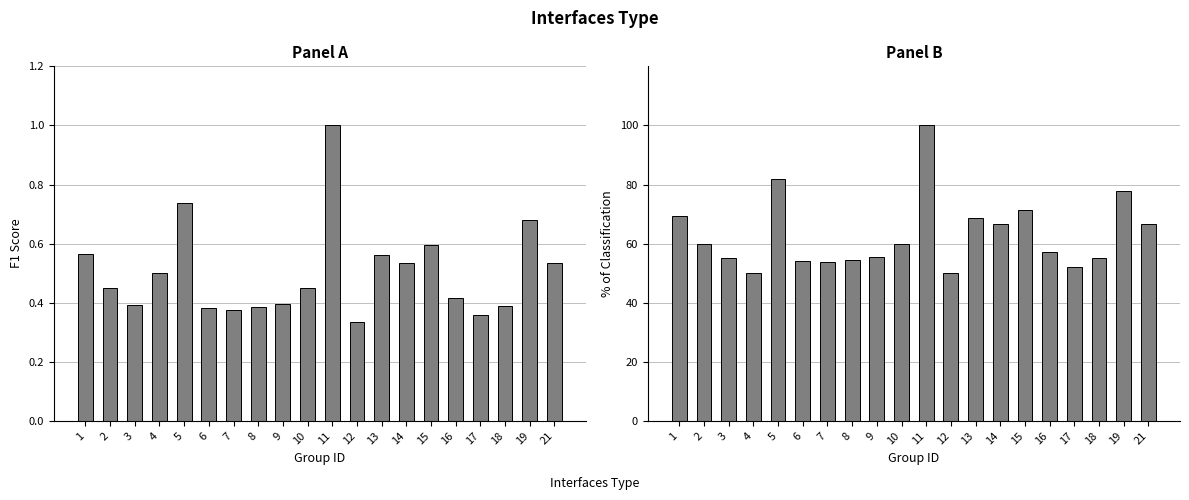

The value of f1 at 18 is 0.7. True or false?

False